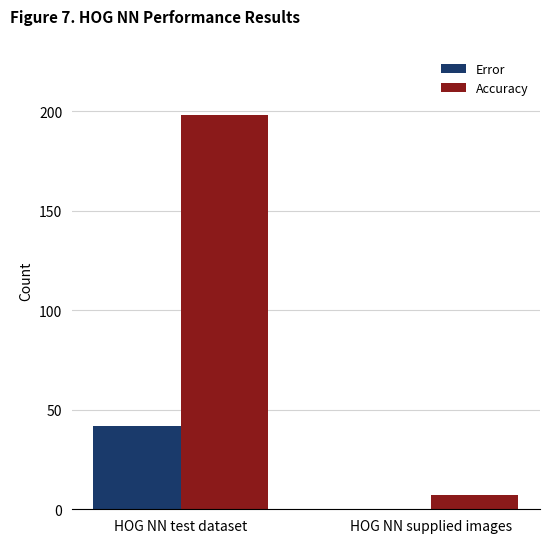

Reading left to right, list all the values displayed in this chart.

Error: 42	0
Accuracy: 198	7